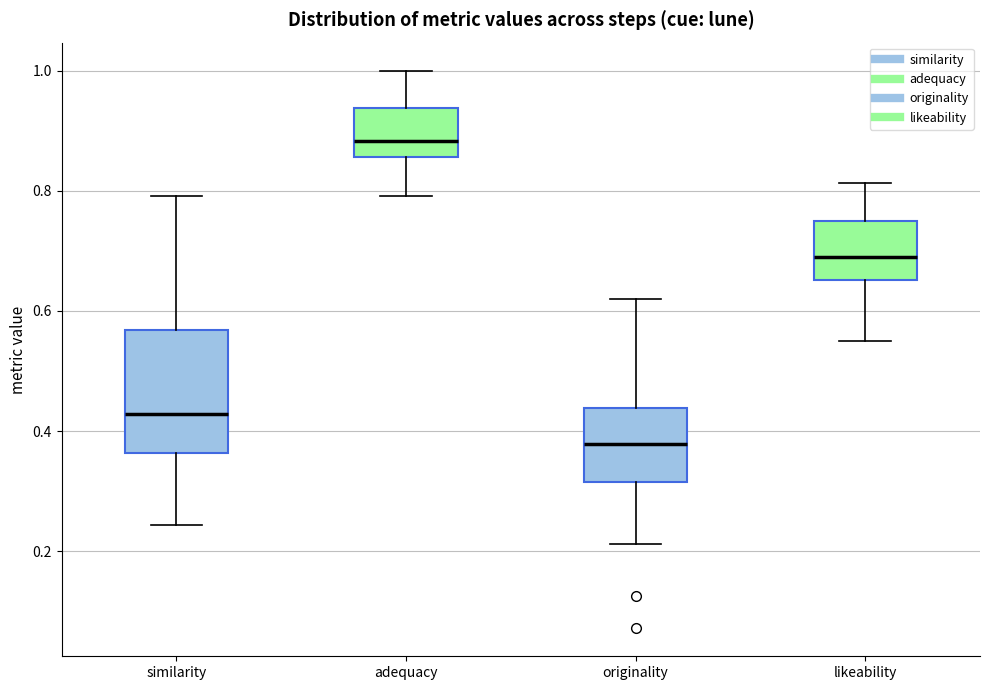

Where is the upper edge of the box for similarity on the y-axis? The values are not printed on the chart, so give them approximately, as read against the axis.

0.56